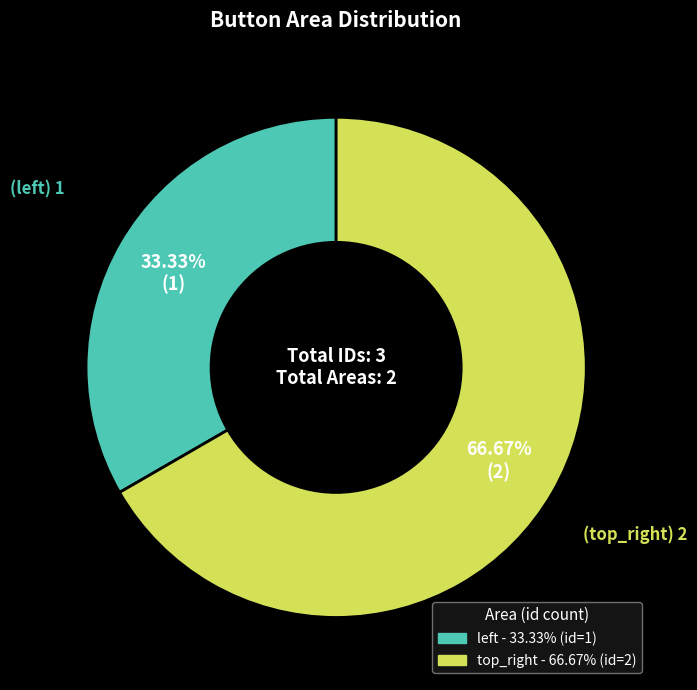

To the nearest percent, what is the average slice percentage?

50%